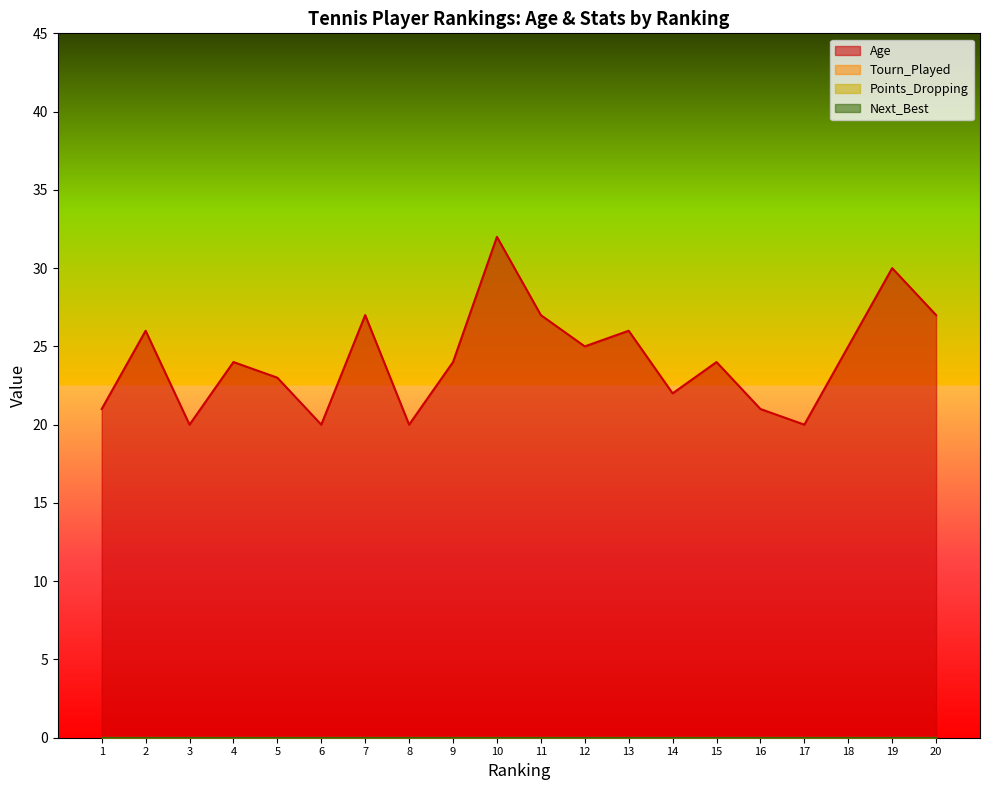

Which series has the widest spread of values?

Age